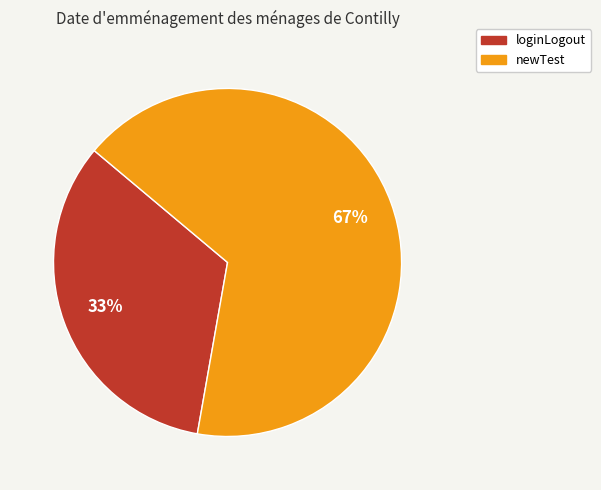

Which has a higher value, newTest or loginLogout?

newTest